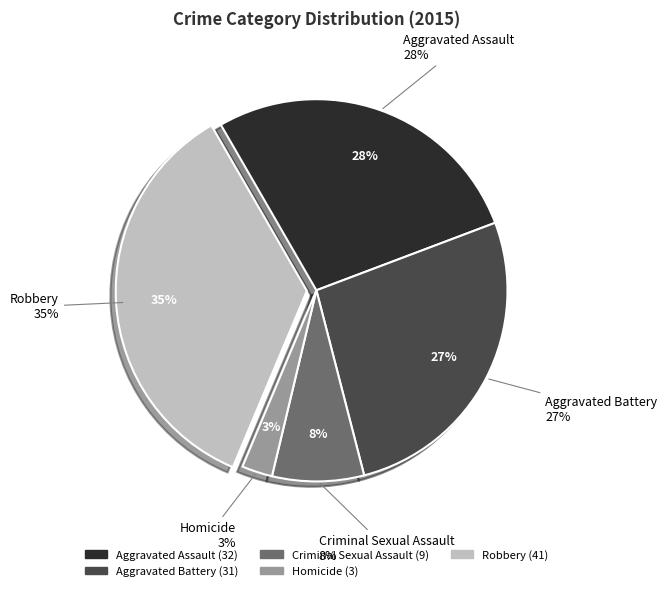

Rank the categories by value from lowest to highest.

Homicide, Criminal Sexual Assault, Aggravated Battery, Aggravated Assault, Robbery